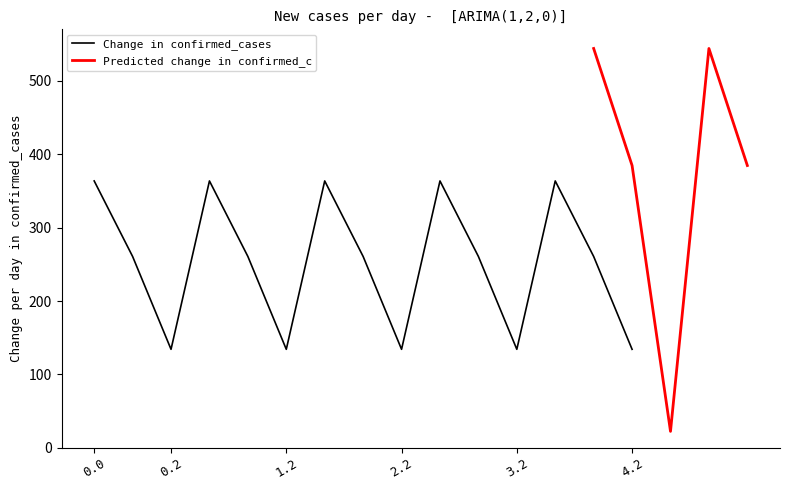

What position from the left is 0.2?

3